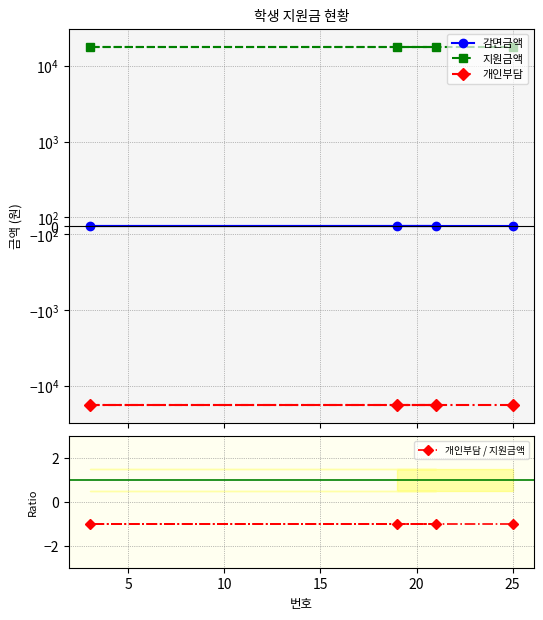

What are all the series names shown in the legend?

감면금액, 지원금액, 개인부담, 개인부담 / 지원금액